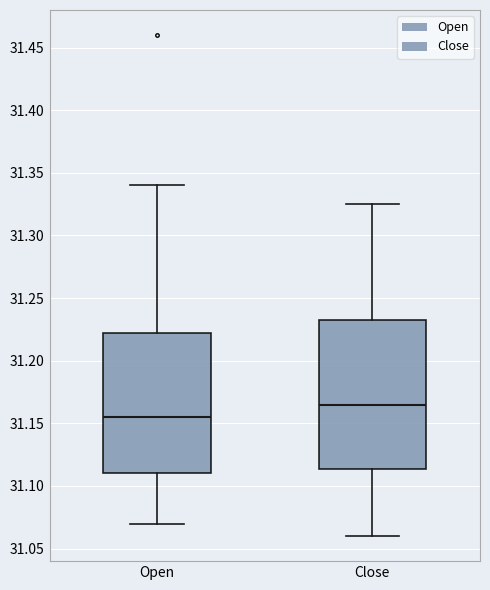

Reading left to right, read every box against the y-axis: the position of its median line, the range the box covers, and the ends of its whiskers. The values are not printed on the chart, so give them approximately, as read against the axis.

Open: median 31.155, box 31.110 to 31.225, whiskers 31.070 to 31.340
Close: median 31.165, box 31.115 to 31.235, whiskers 31.060 to 31.325